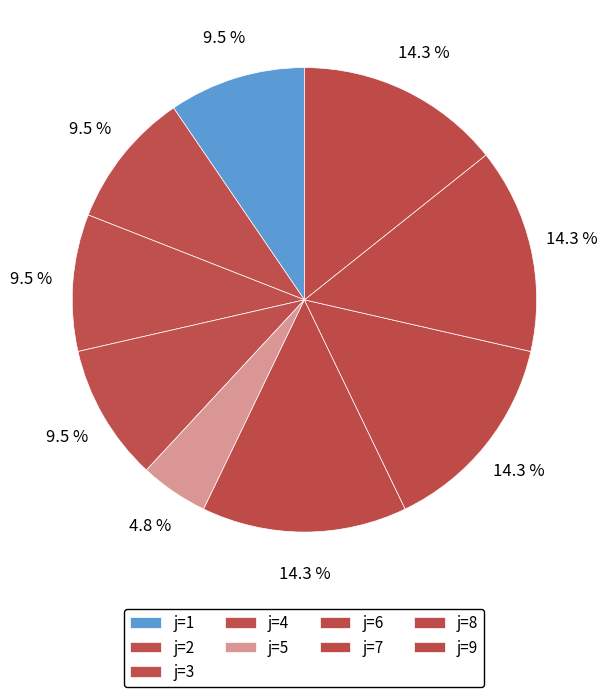

Count the number of slices in the pie.

9